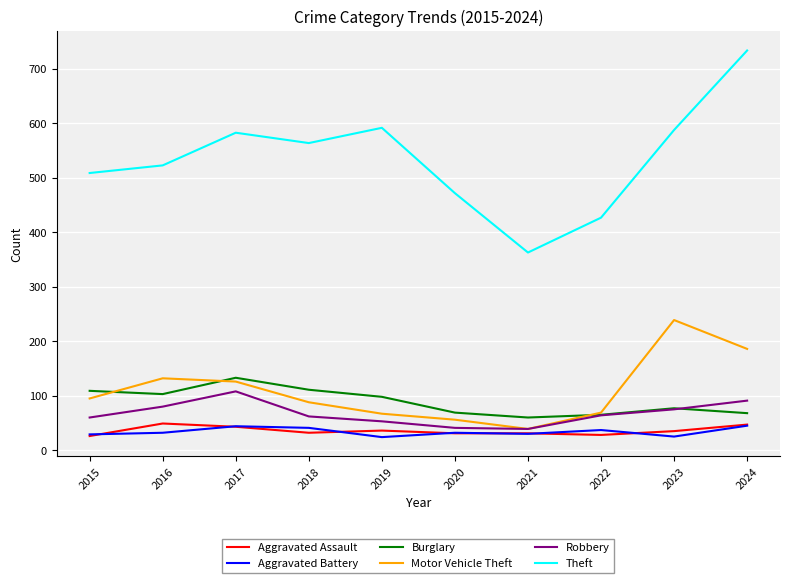

True or false: Burglary and Aggravated Assault cross at least once.

False